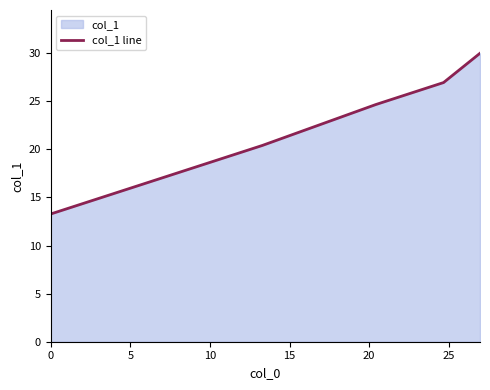

What is the maximum value shown in the chart?

30.0